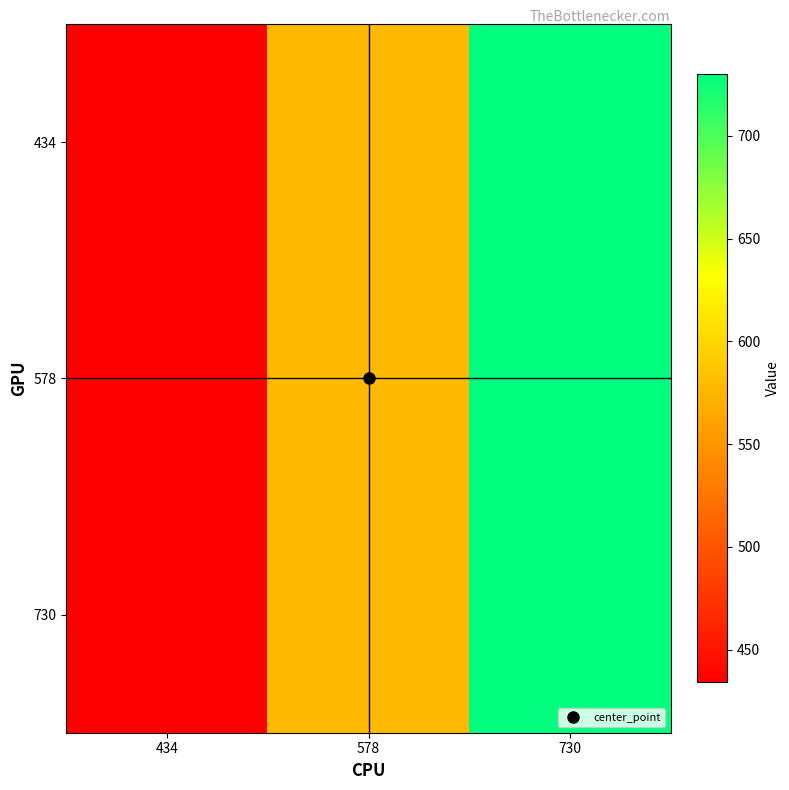

List the series in order of their peak value, highest first.

434, 578, 730